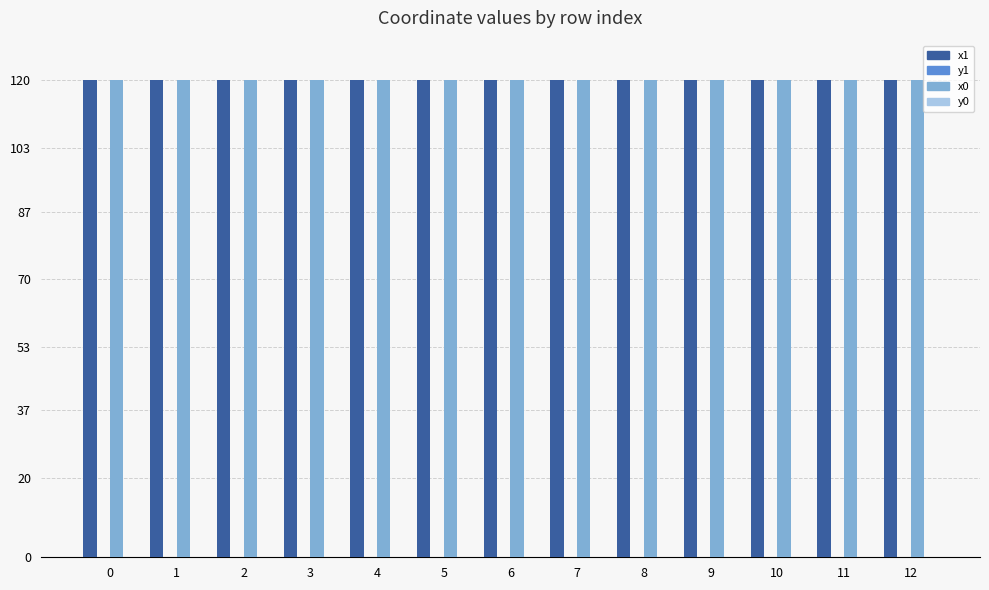

What is the sum of the x0 values at 6 and 1?

240.0